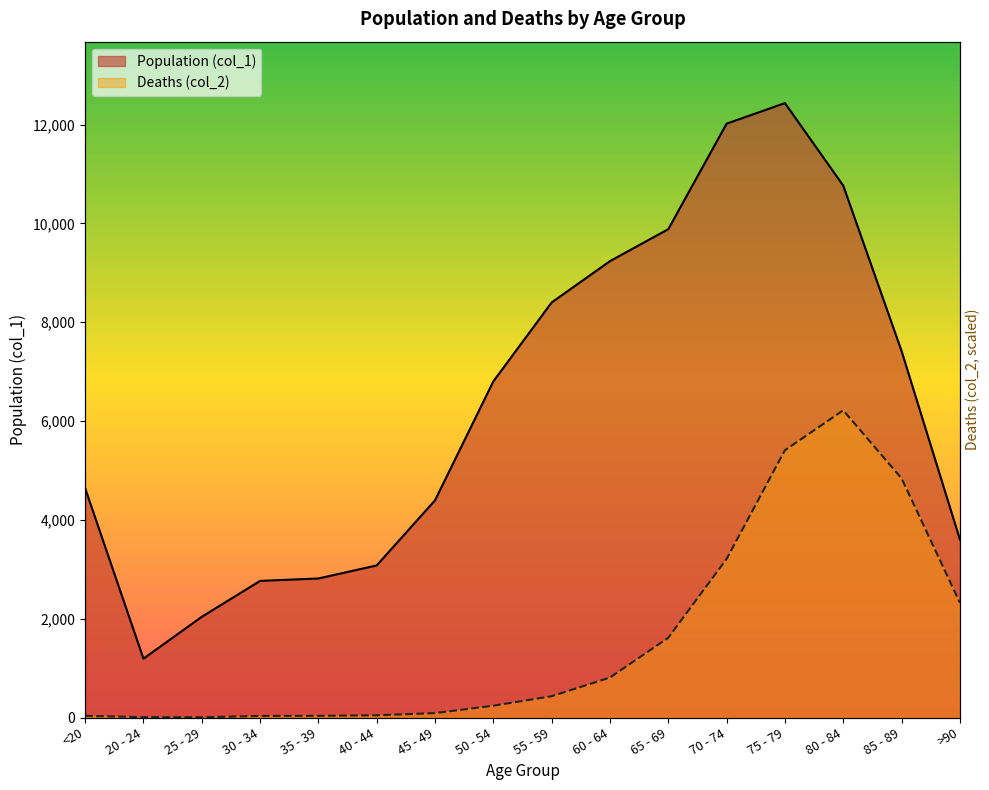

Which series has the largest total across all categories?

Population (col_1)